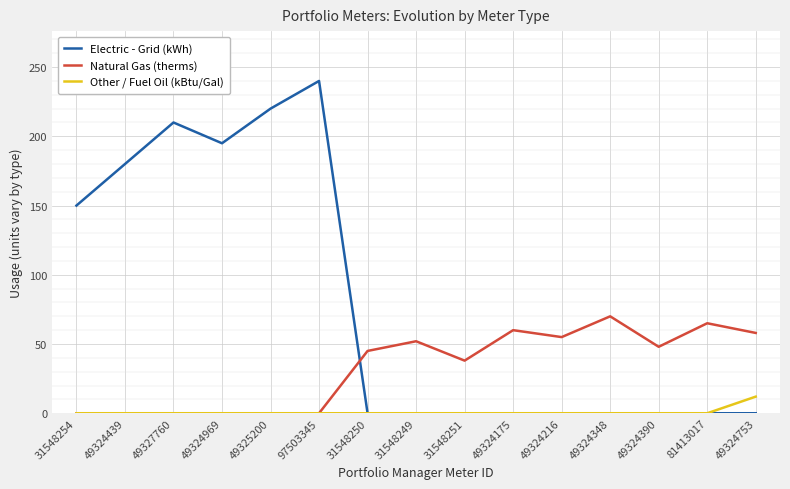

Where is Electric - Grid (kWh) nearest to the value 120?

31548254